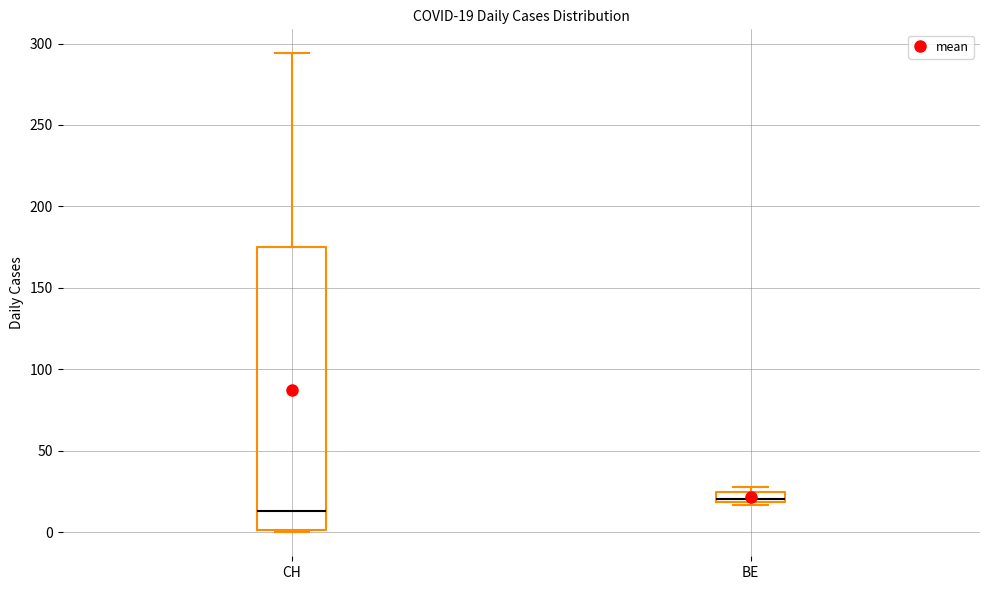

Which box has the highest median line?

BE